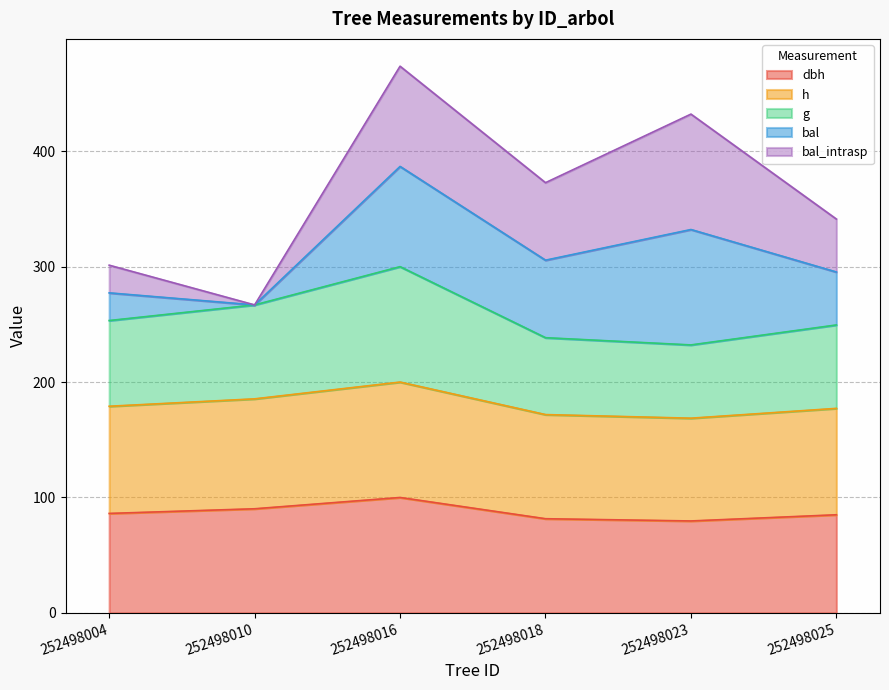

In dbh, how many points are higher than both neighbors (excluding endpoints)?

1